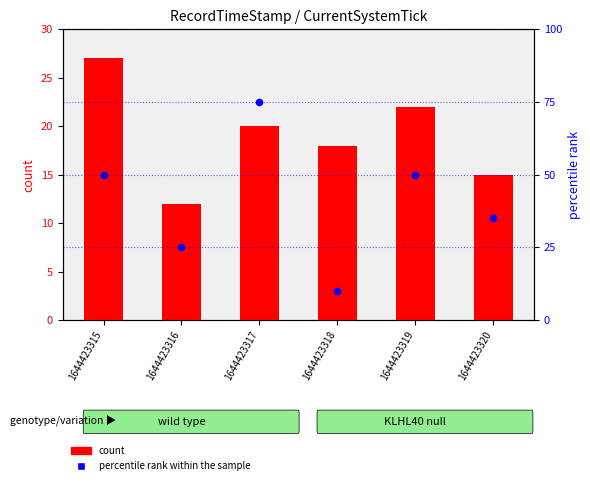

Which series has the largest Y range (max minus min)?

percentile rank within the sample